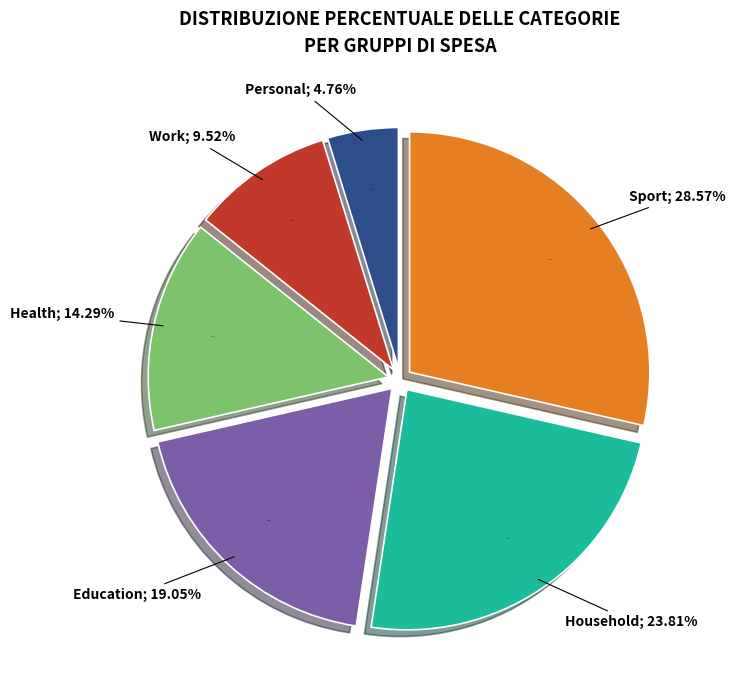

To the nearest percent, what is the difference between the largest and smallest slice percentages?

24%